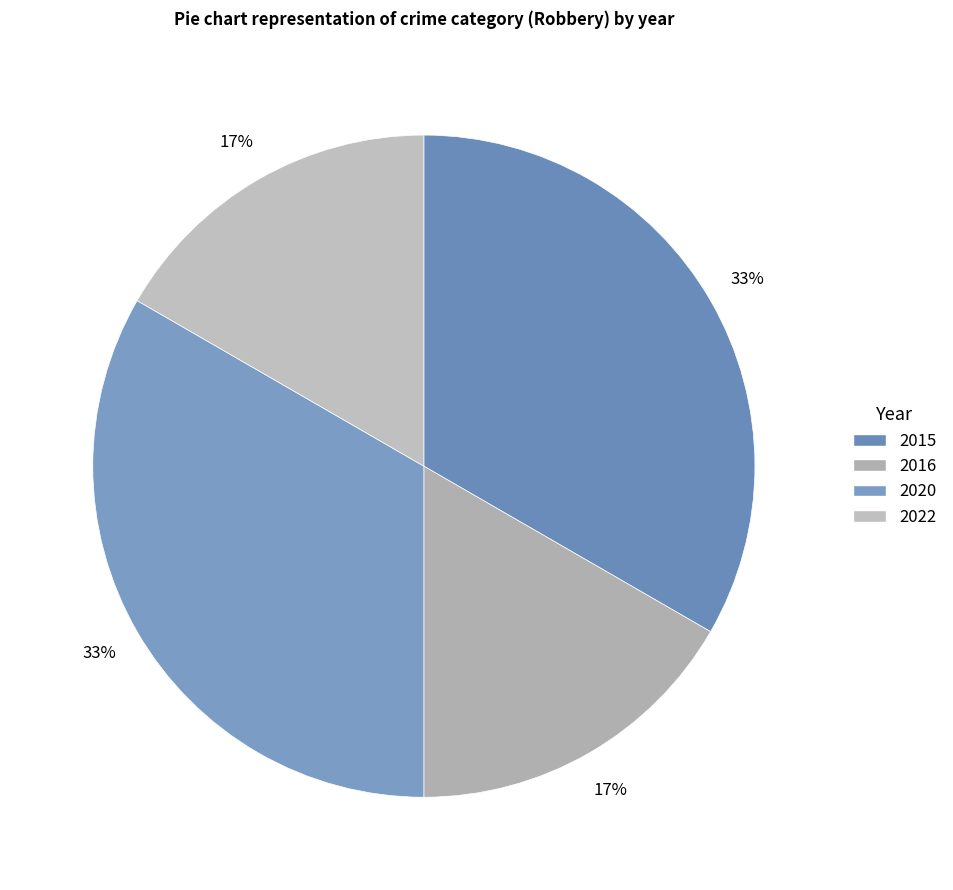

Count the number of slices in the pie.

4